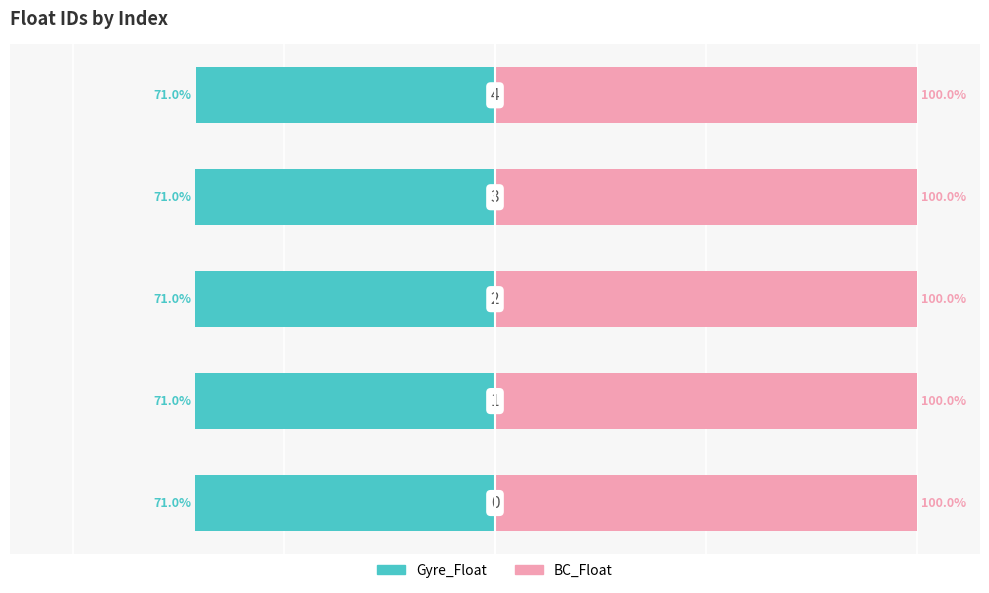

List the series in order of their overall mean, highest first.

BC_Float, Gyre_Float